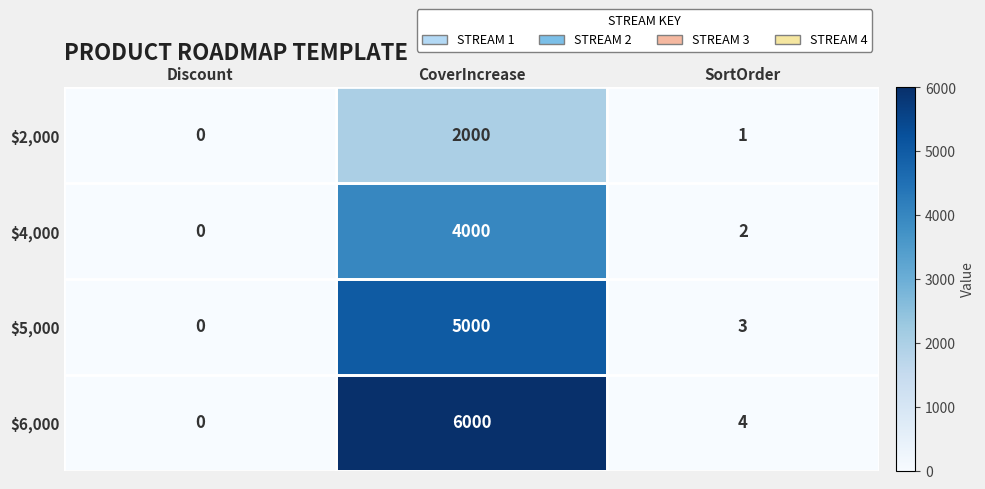

What is the sum of all $4,000 values?

4002